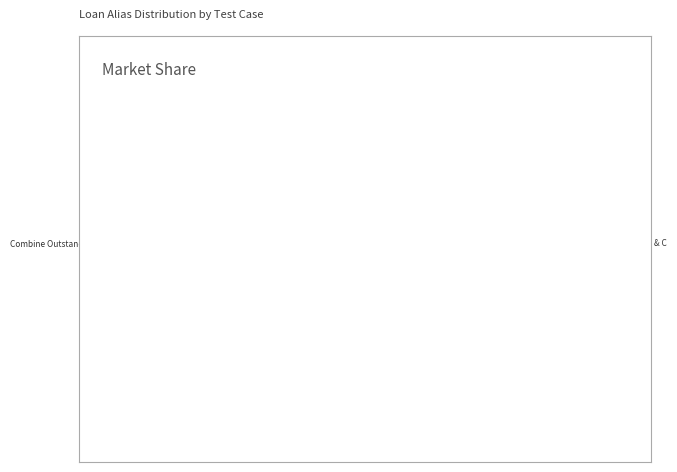

How many segments does this pie chart have?

6